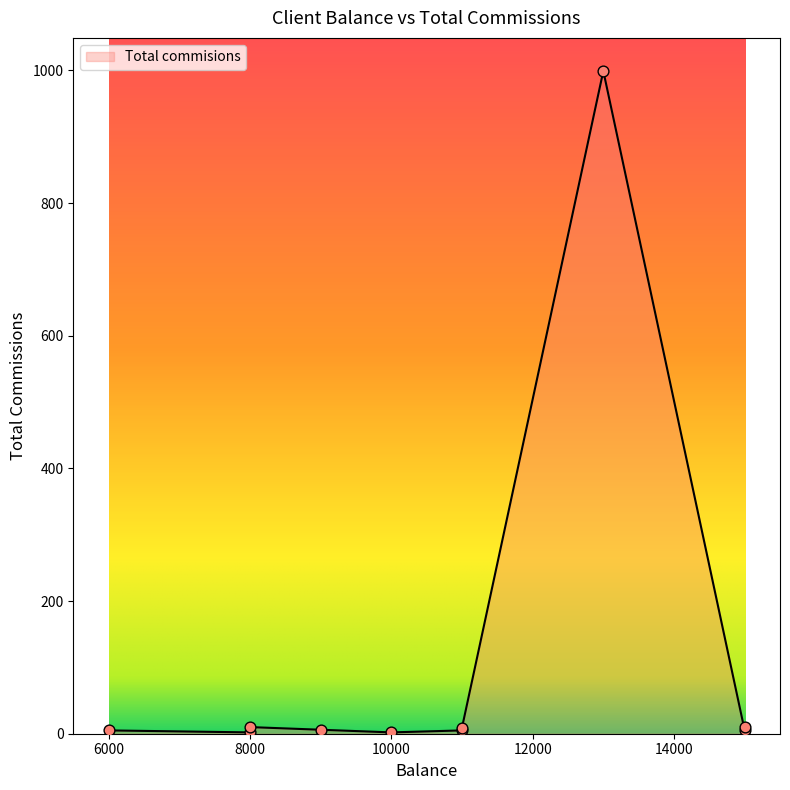

Between 8000 and 9000, which is larger?

8000